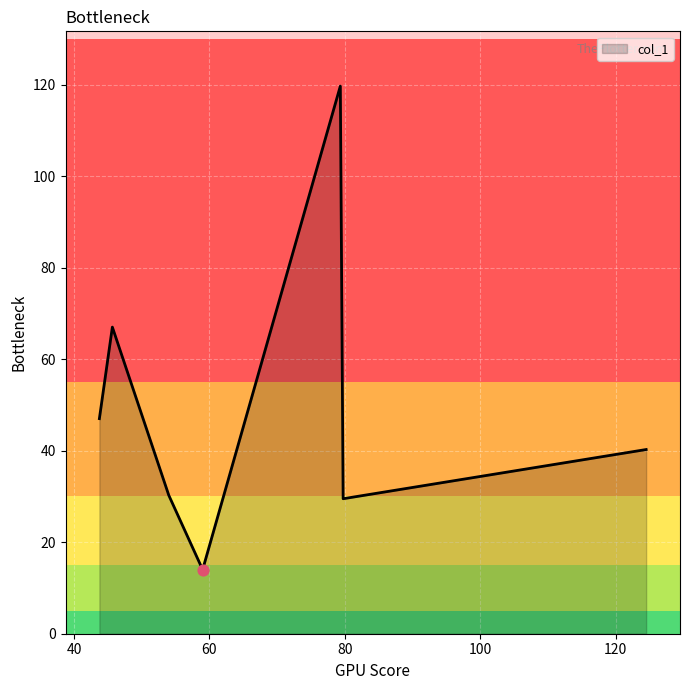

What is the average value?

49.7